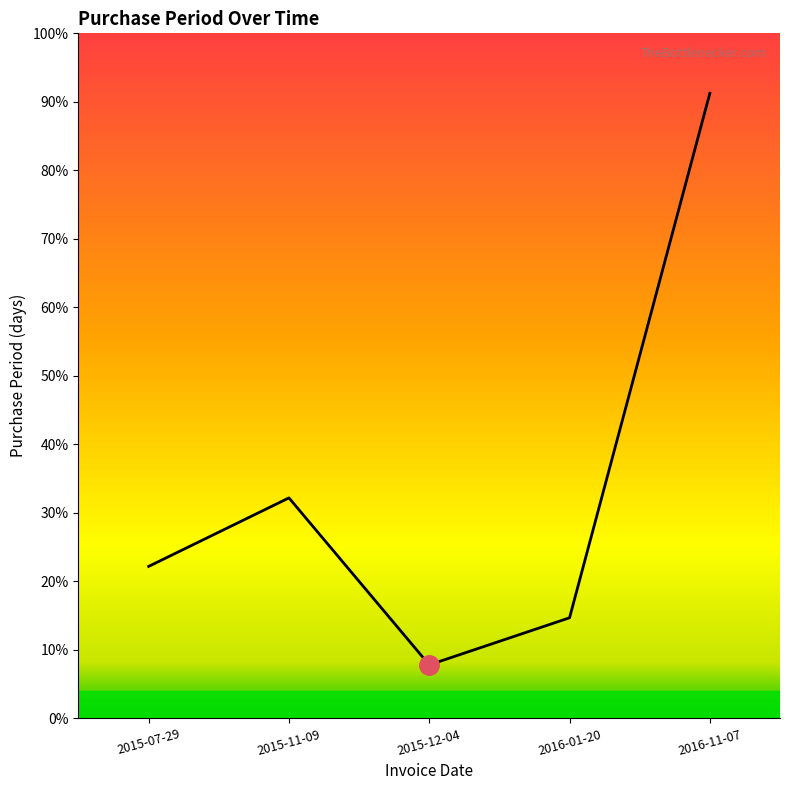

What is the label of the 3rd point from the left?

2015-12-04